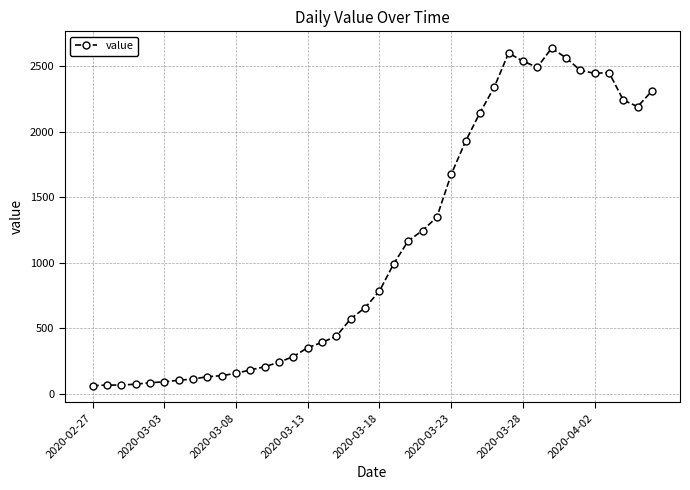

True or false: the data has more than 2 interior local peaks.

True